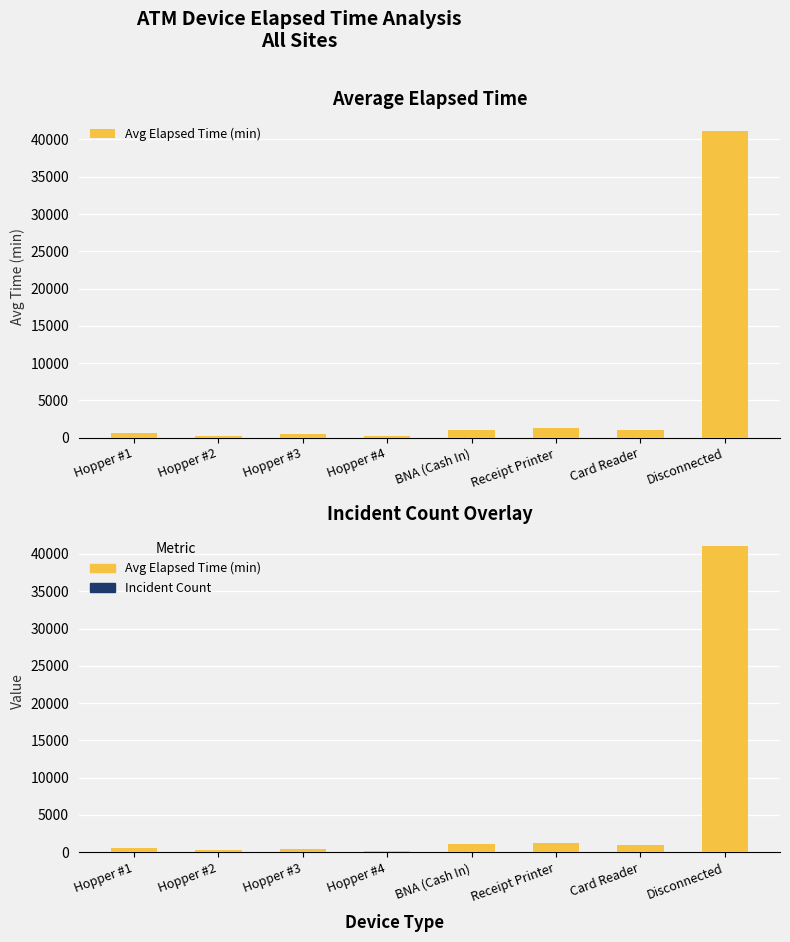

What is the minimum value shown in the chart?

1.0